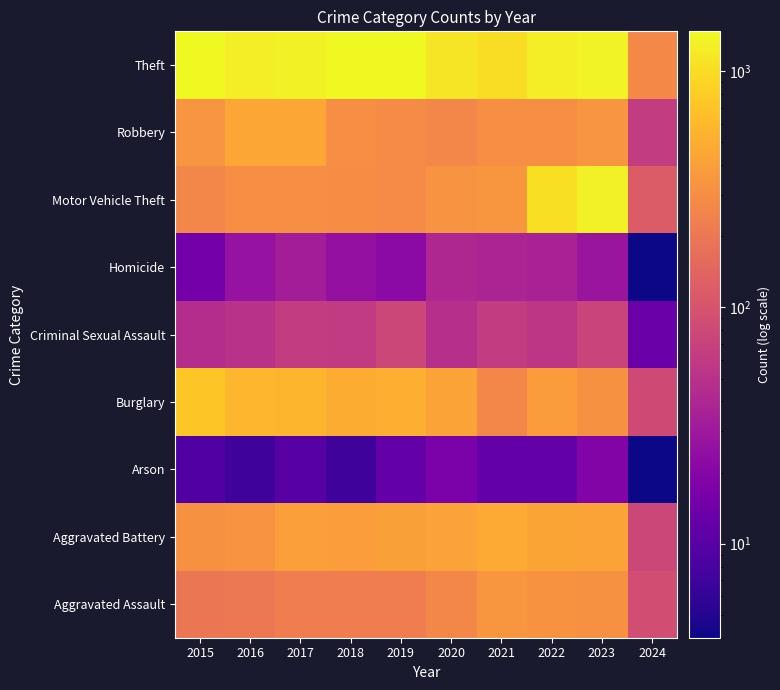

What is the total value across all series at 2021?

2885